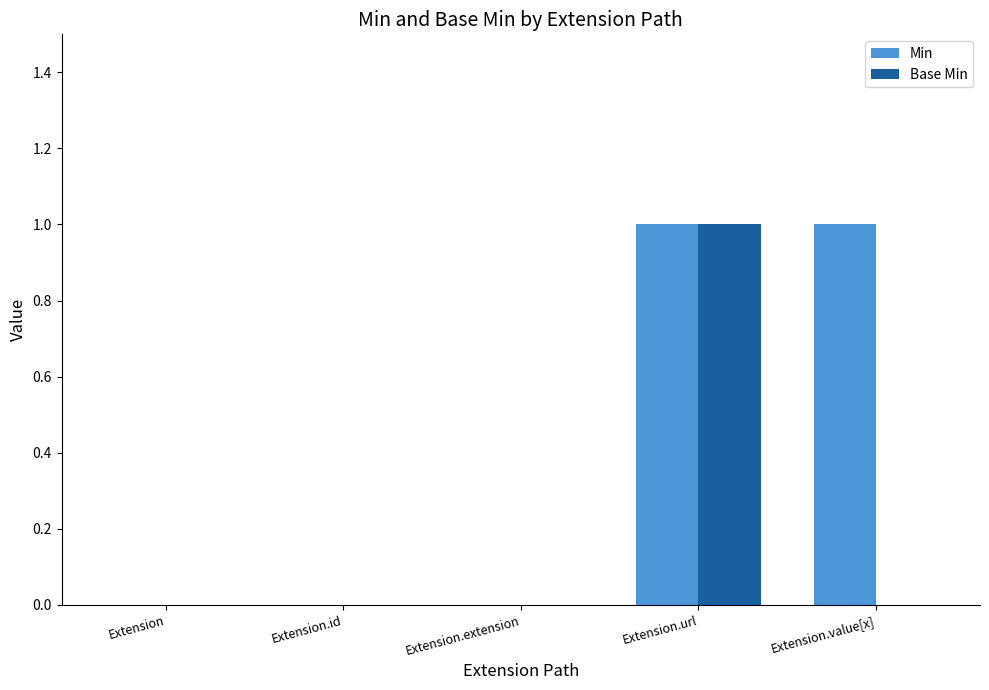

What are all the series names shown in the legend?

Min, Base Min